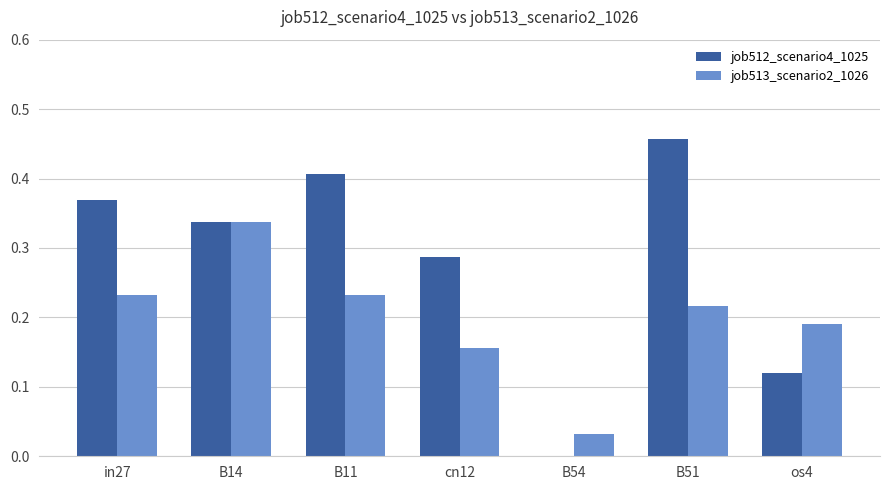

The value of job512_scenario4_1025 at B11 is 0.2. True or false?

False